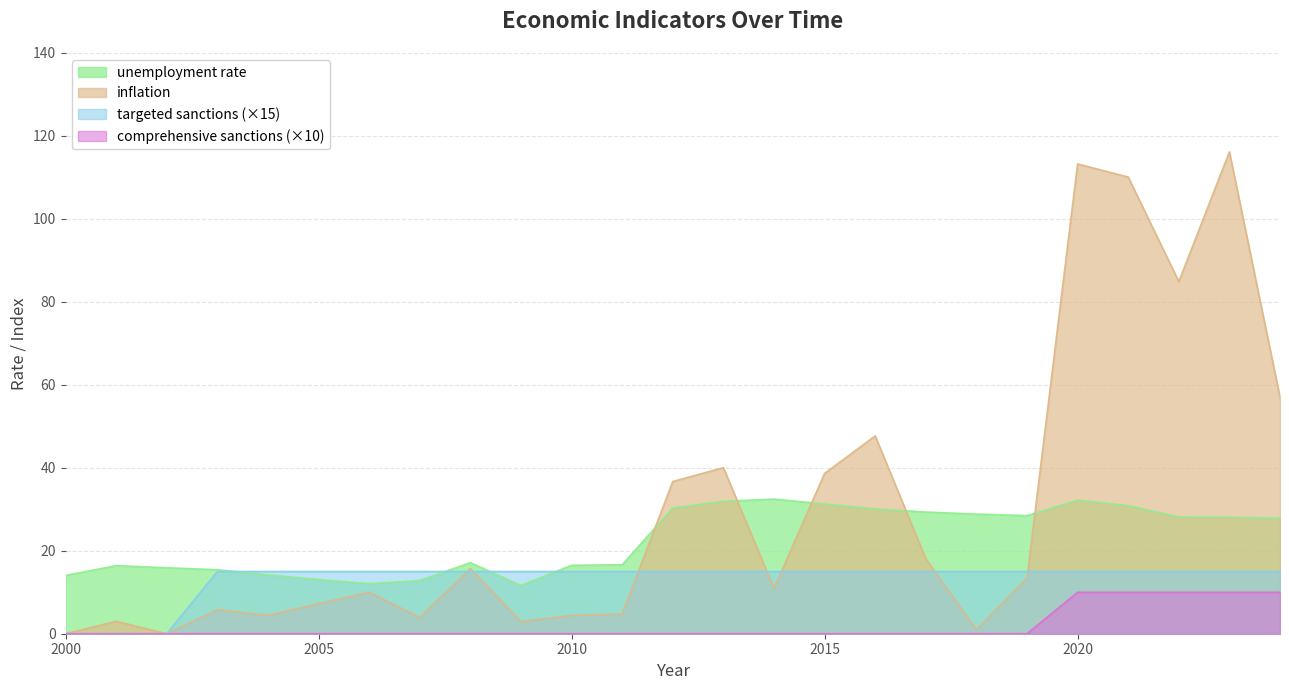

The value of inflation at 2003 is 5.8. True or false?

True